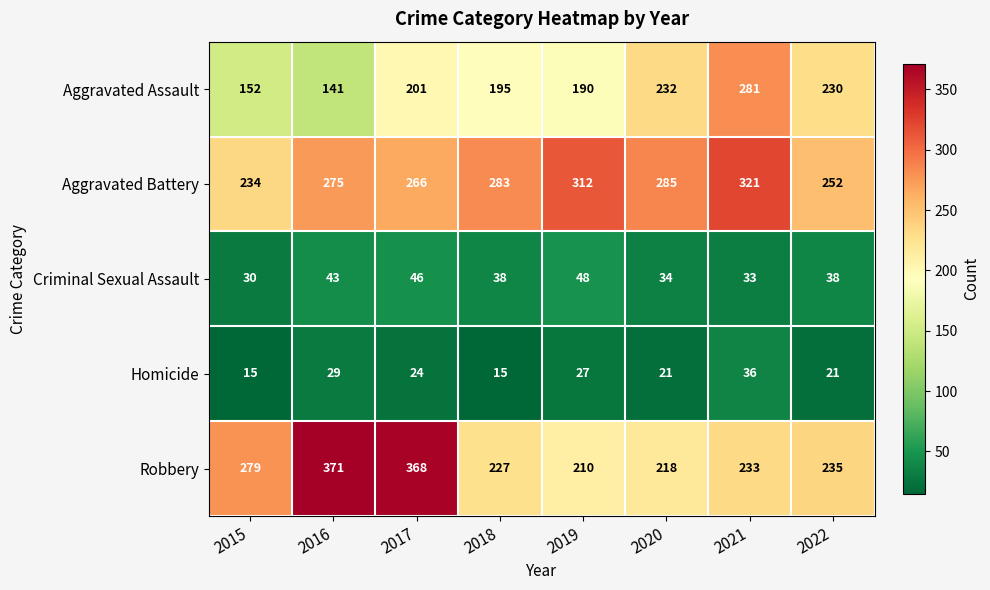

What is the minimum value for Criminal Sexual Assault?

30